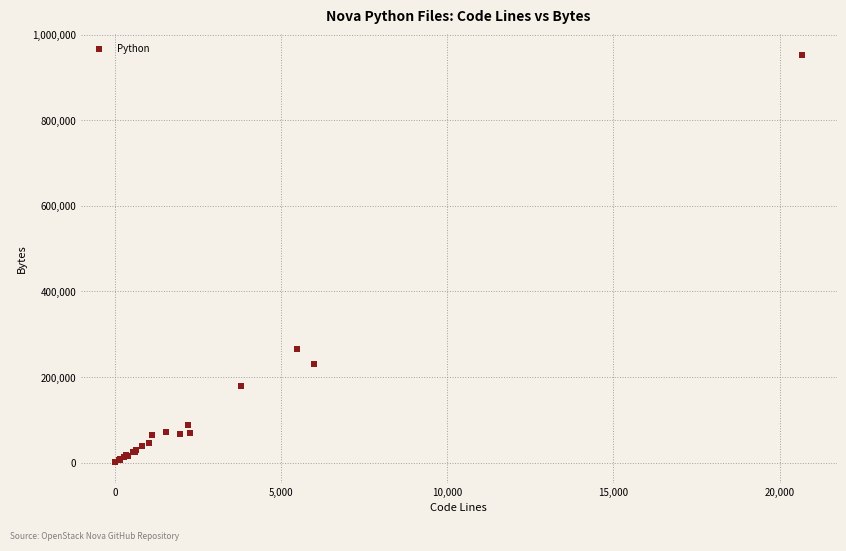

What Y value in the scatter plot is closest to 477123?

264686